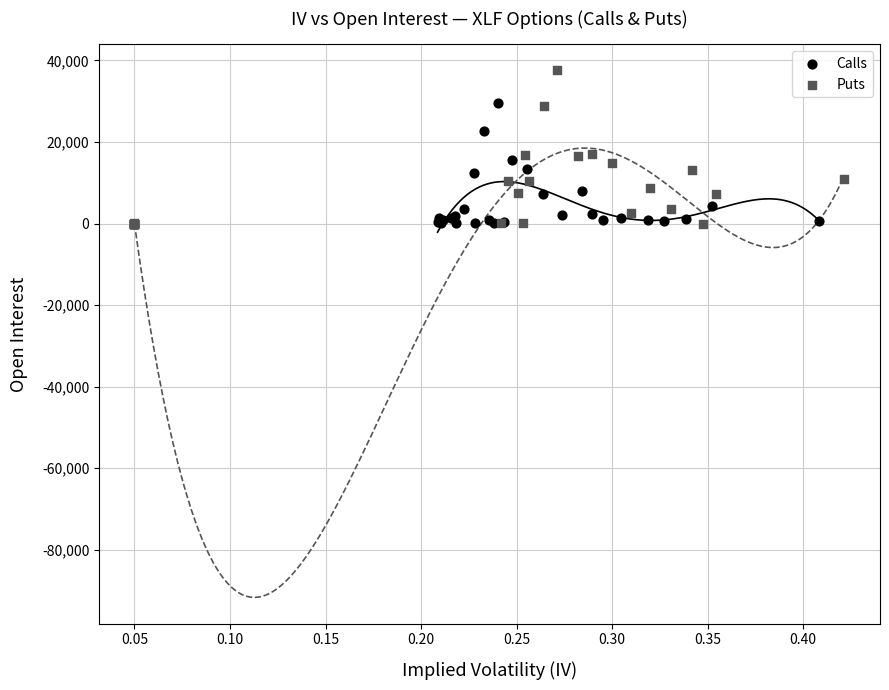

Which series contains the highest Y value?

Puts